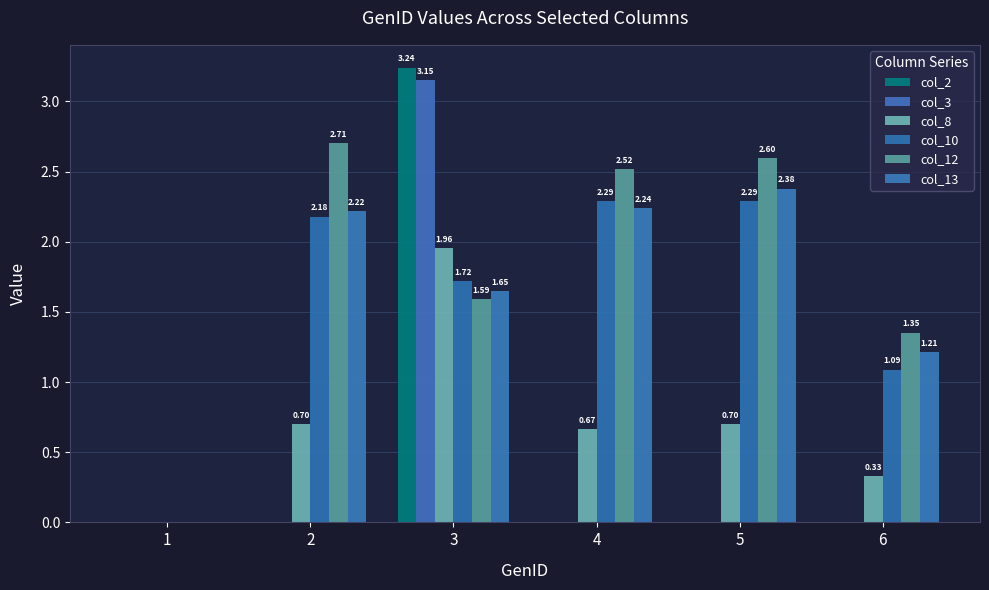

Rank the series at 6 from highest to lowest value.

col_12, col_13, col_10, col_8, col_2, col_3